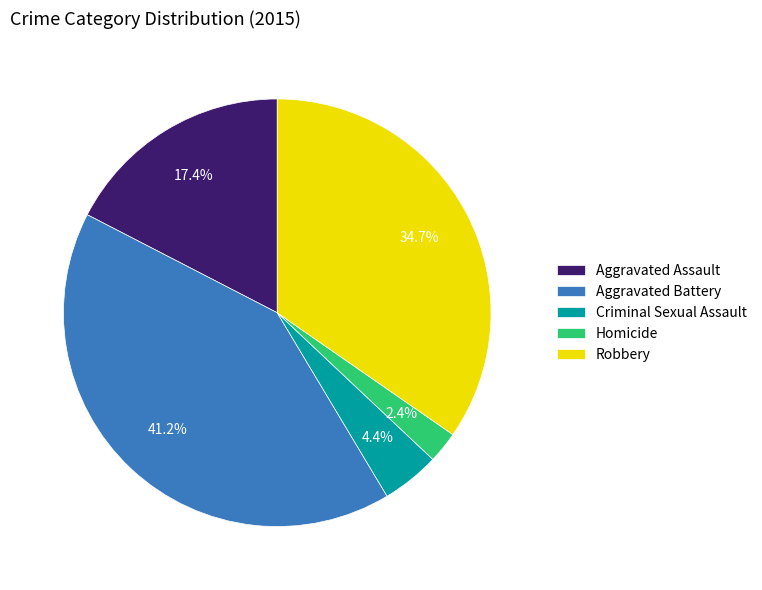

Which category has the smallest portion of the pie?

Homicide